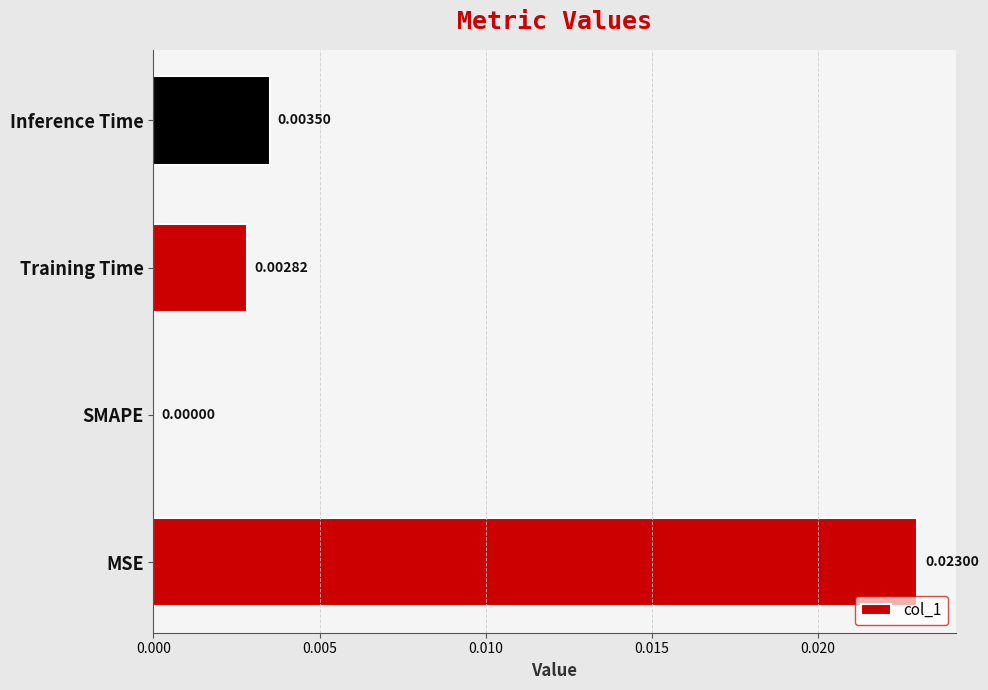

At which label is the value closest to 0?

SMAPE